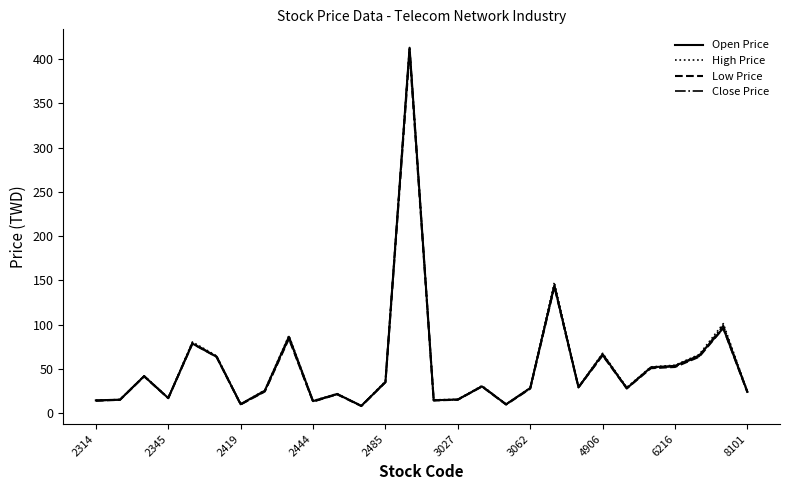

What is the maximum value for High Price?

413.5